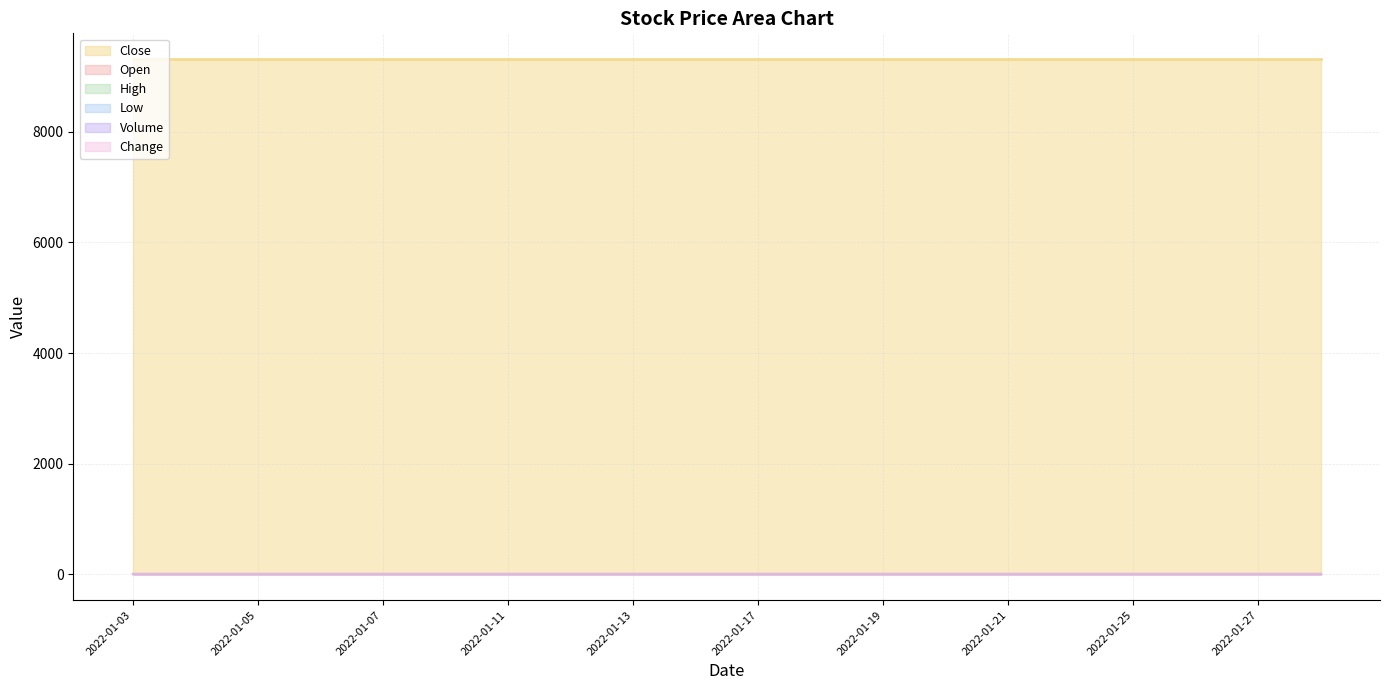

True or false: Low has more than 1 interior local peaks.

False